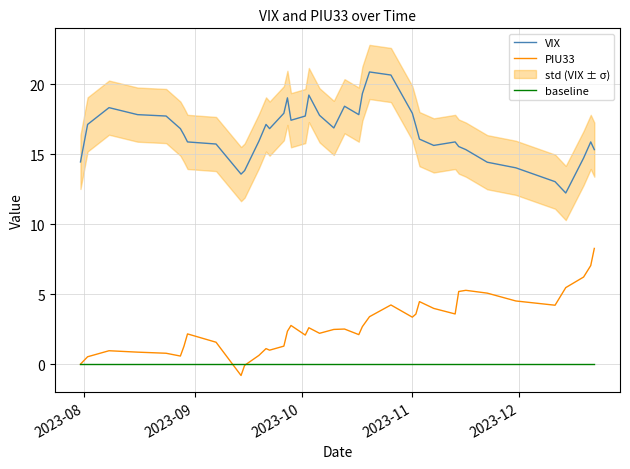

What is the minimum value for PIU33?

-0.8